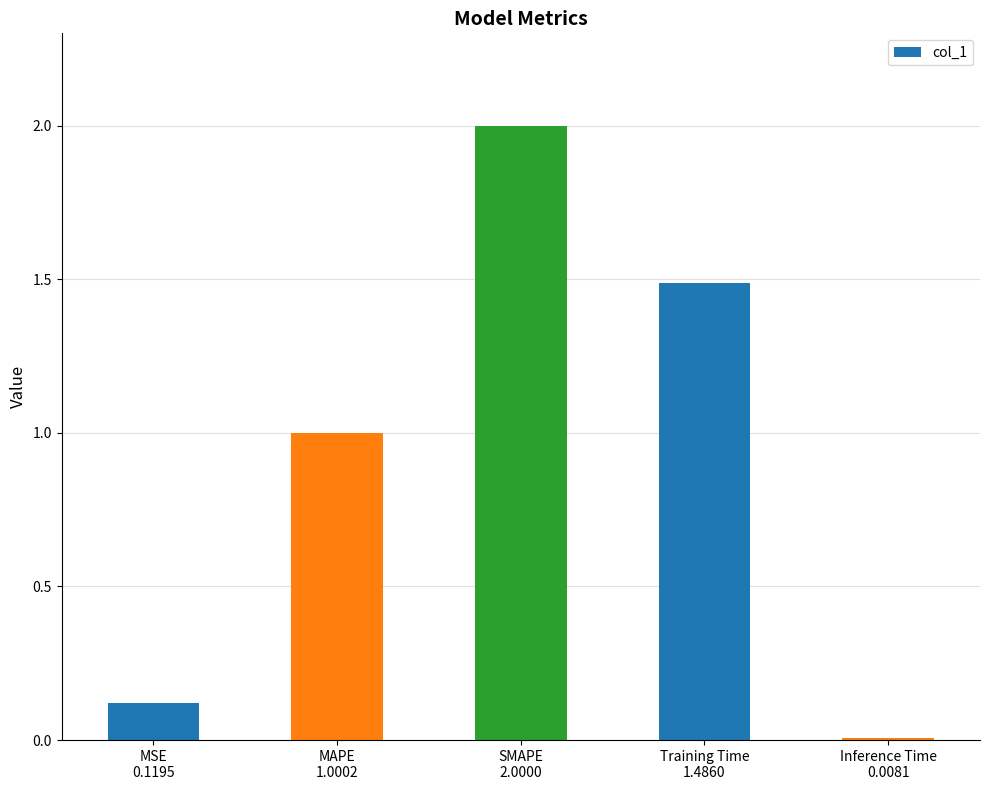

What is the value of the 1st bar from the left?

0.1